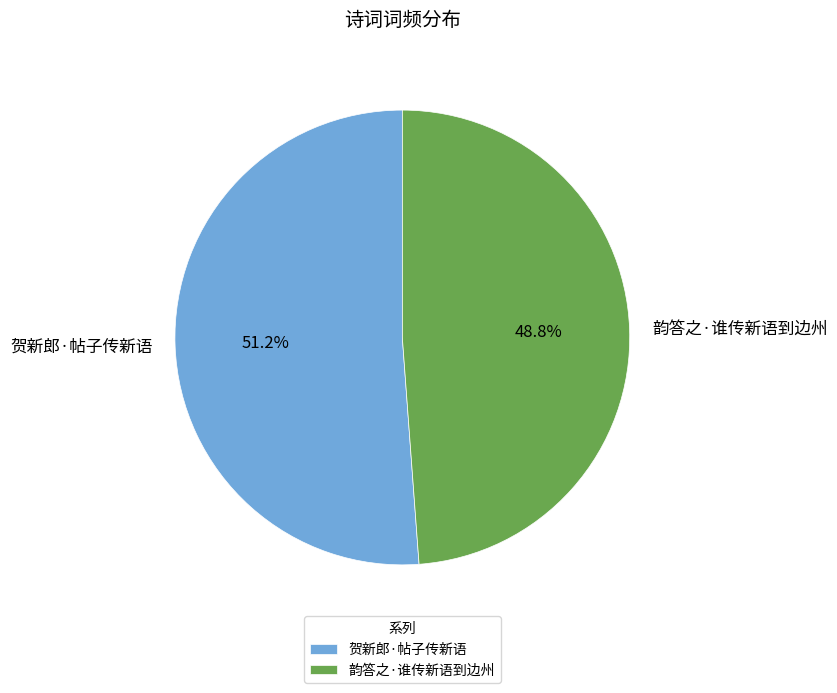

To the nearest percent, what percentage of the pie is 贺新郎·帖子传新语?

51%